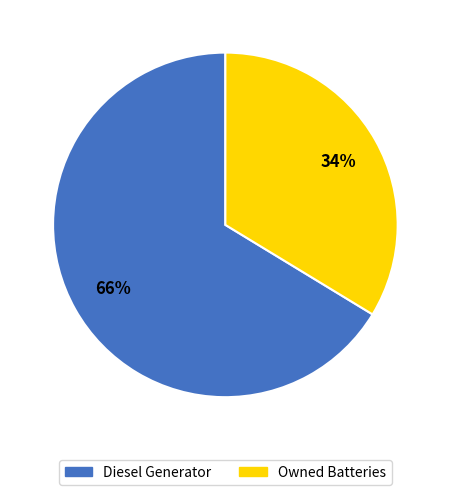

Which category has the smallest portion of the pie?

Owned Batteries